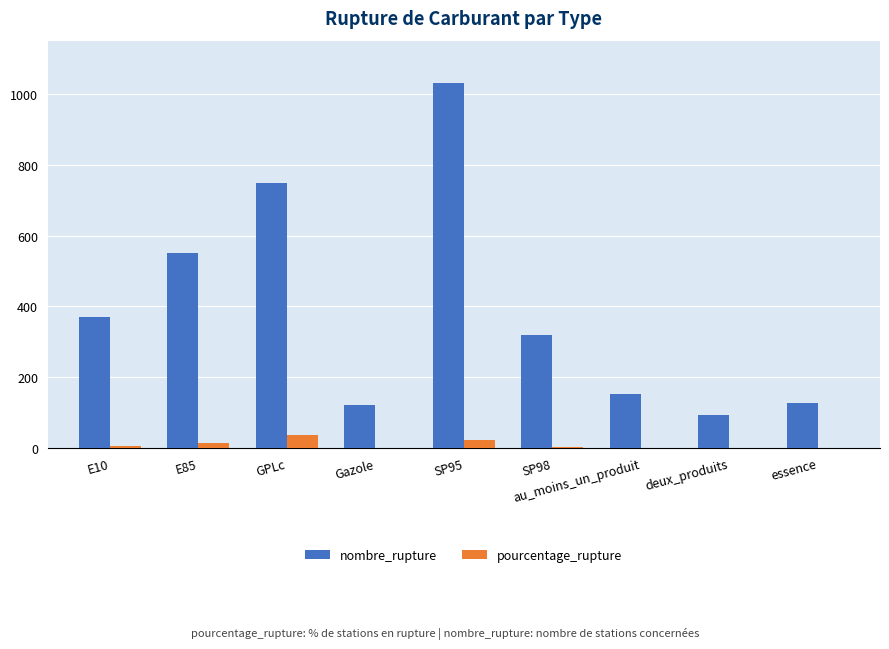

What is the sum of all nombre_rupture values?

3512.0